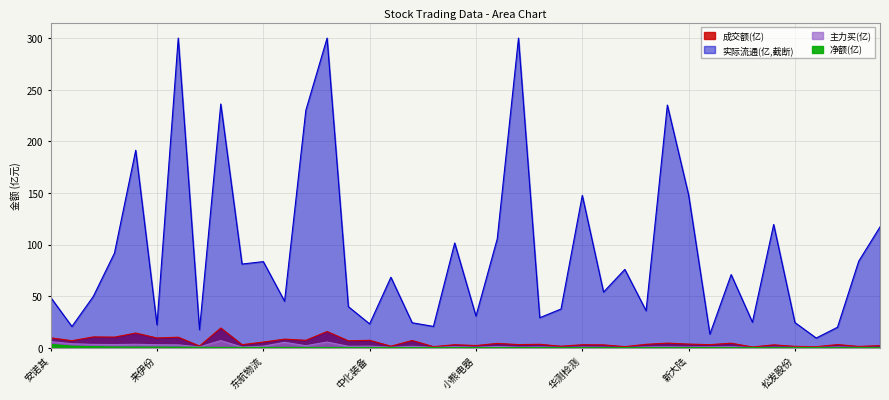

What is the label of the 12th point from the right?

福石控股